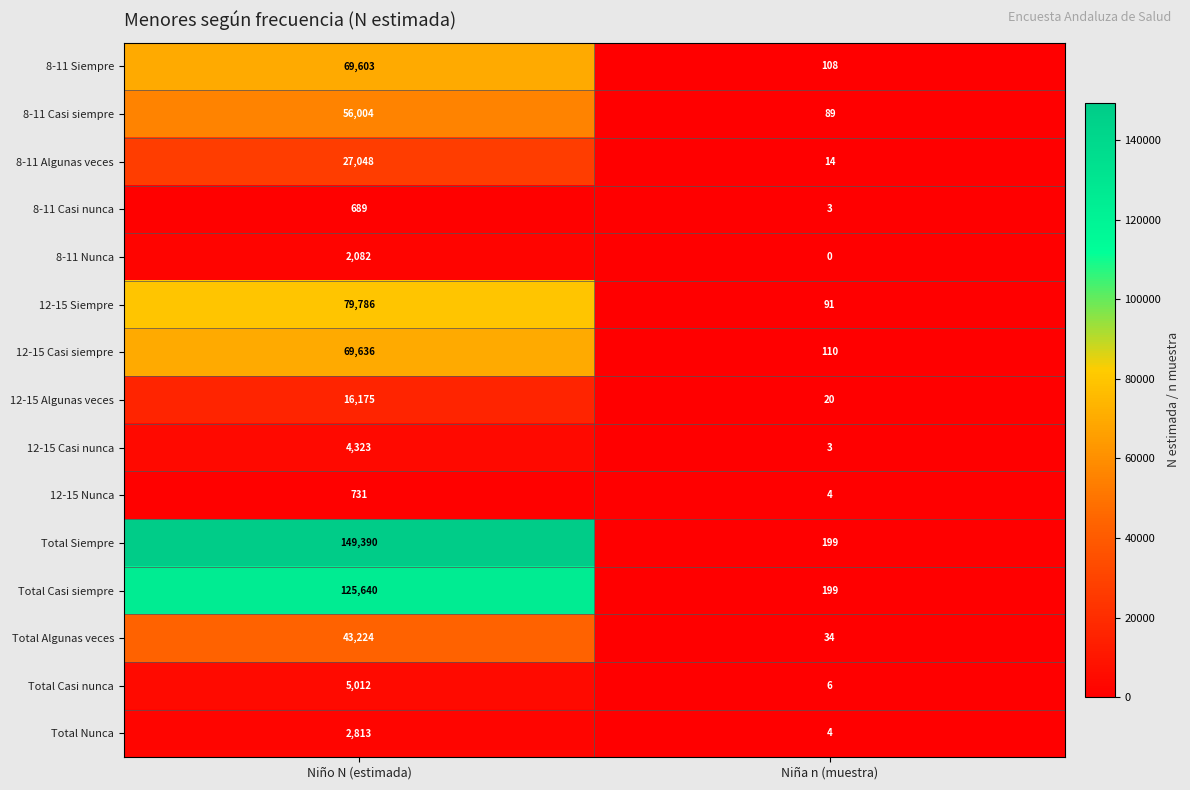

How many values in the 12-15 Algunas veces series are below 16175?

1